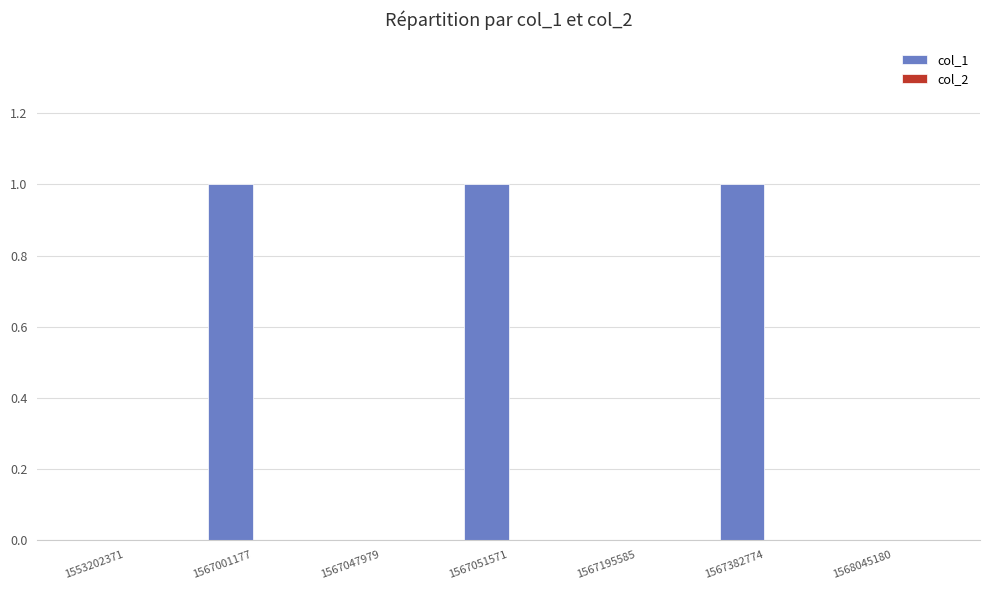

The chart shows a value of 2 at 1567382774. True or false?

False